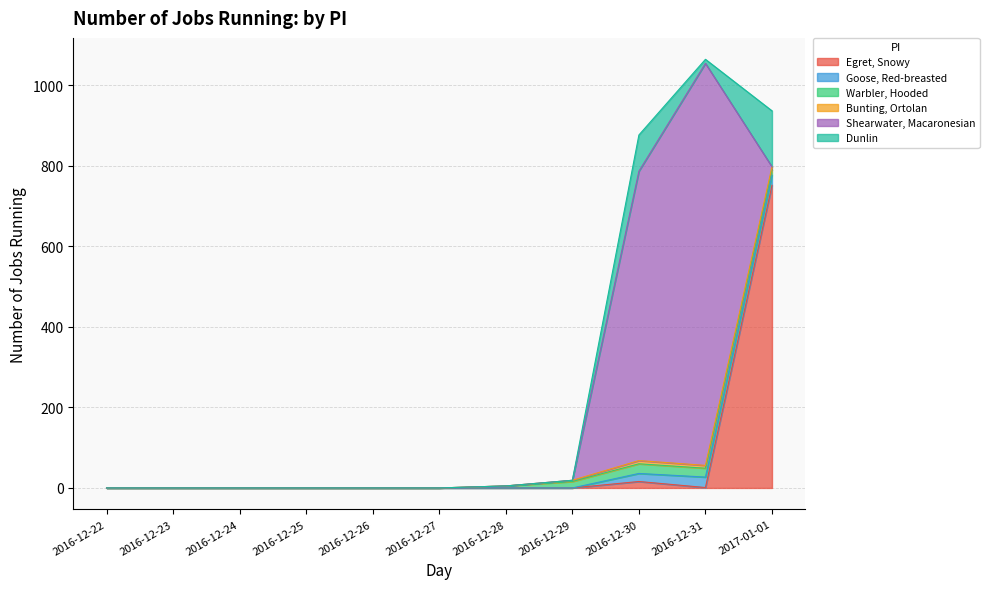

Where is Goose, Red-breasted nearest to the value 13?

2016-12-30